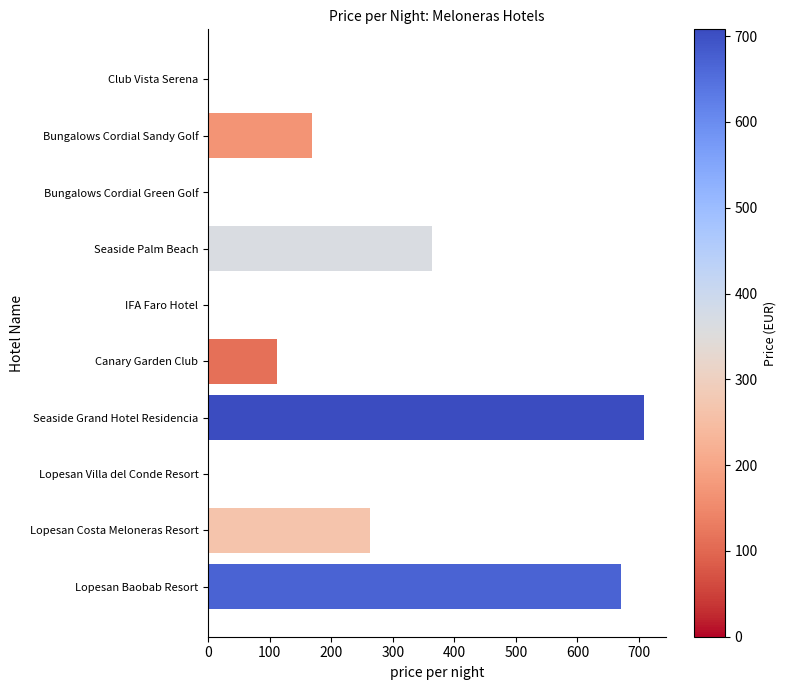

Reading bottom to top, extract all data points from this chart.

Lopesan Baobab Resort=671	Lopesan Costa Meloneras Resort=263	Lopesan Villa del Conde Resort=0	Seaside Grand Hotel Residencia=708	Canary Garden Club=112	IFA Faro Hotel=0	Seaside Palm Beach=363	Bungalows Cordial Green Golf=0	Bungalows Cordial Sandy Golf=168	Club Vista Serena=0